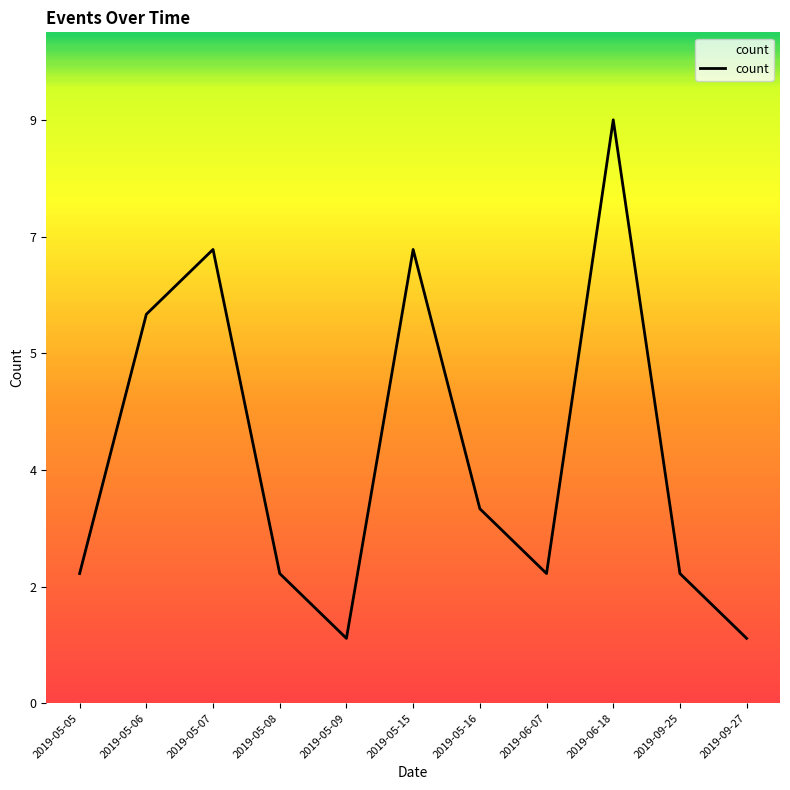

List the labels in order of value, largest first.

2019-06-18, 2019-05-07, 2019-05-15, 2019-05-06, 2019-05-16, 2019-05-05, 2019-05-08, 2019-06-07, 2019-09-25, 2019-05-09, 2019-09-27